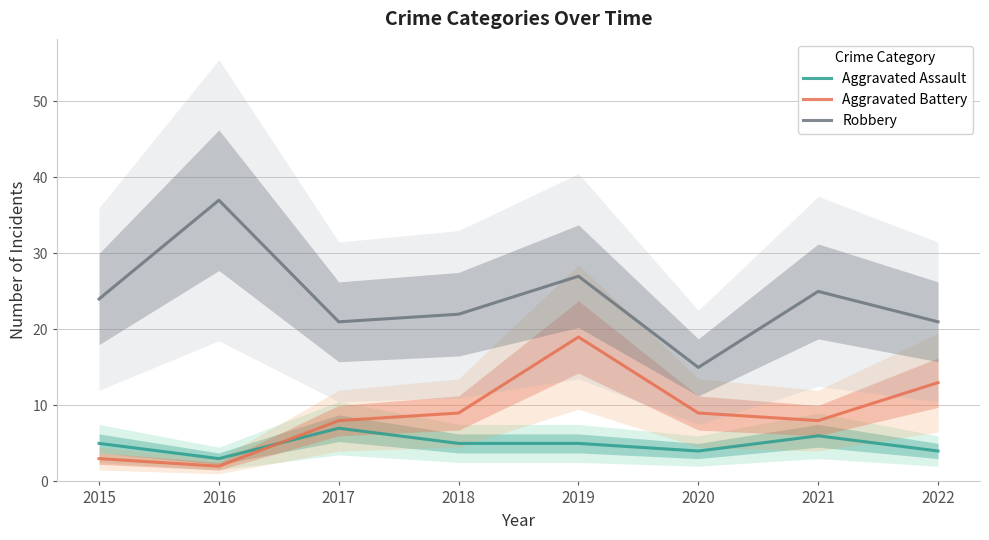

Rank the series by their maximum value, from highest to lowest.

Robbery, Aggravated Battery, Aggravated Assault